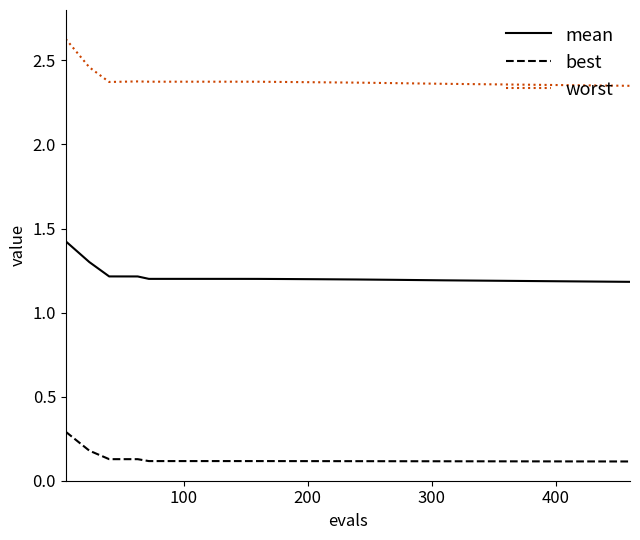

True or false: worst and mean cross at least once.

False